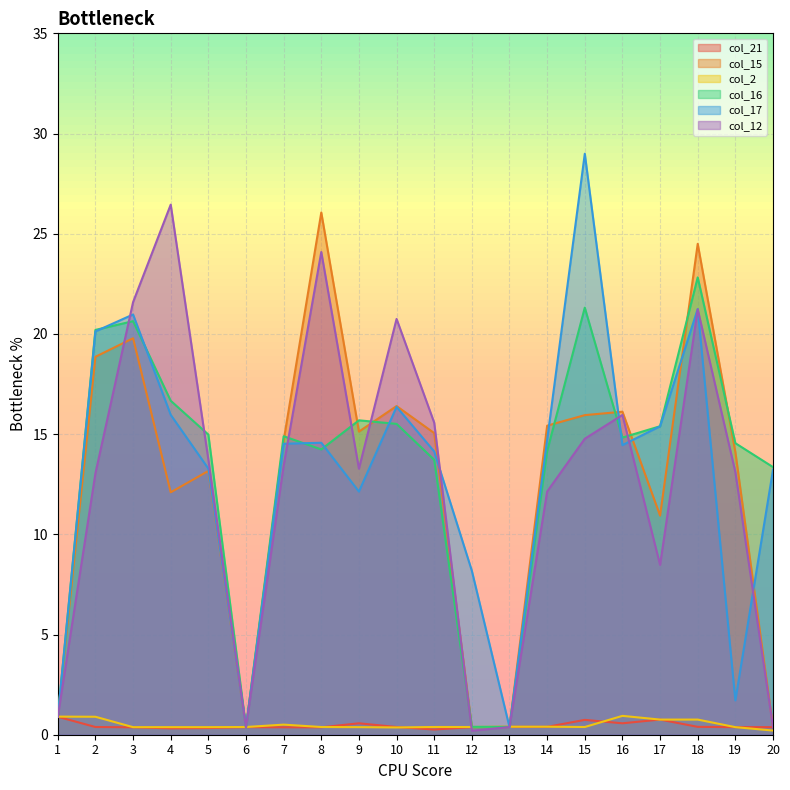

At which label is col_2 closest to 0?

20